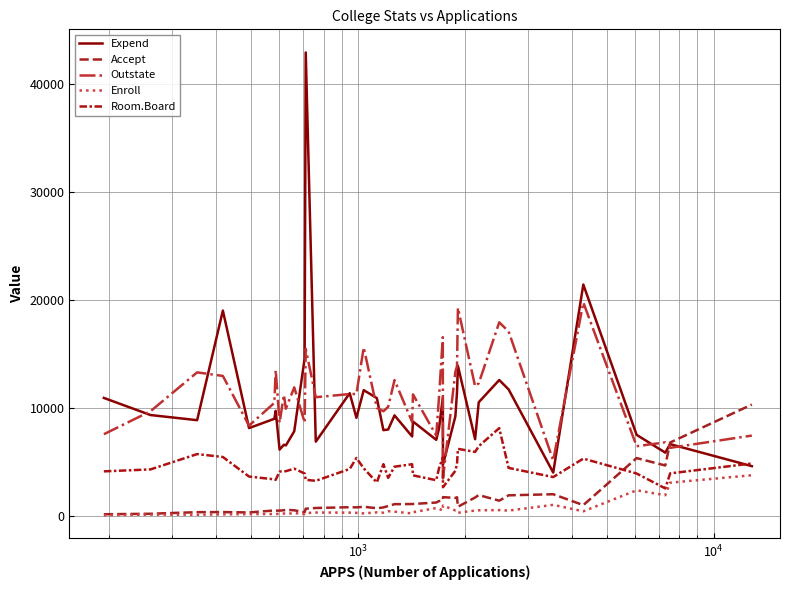

Does the chart display data point markers on the line(s)?

No